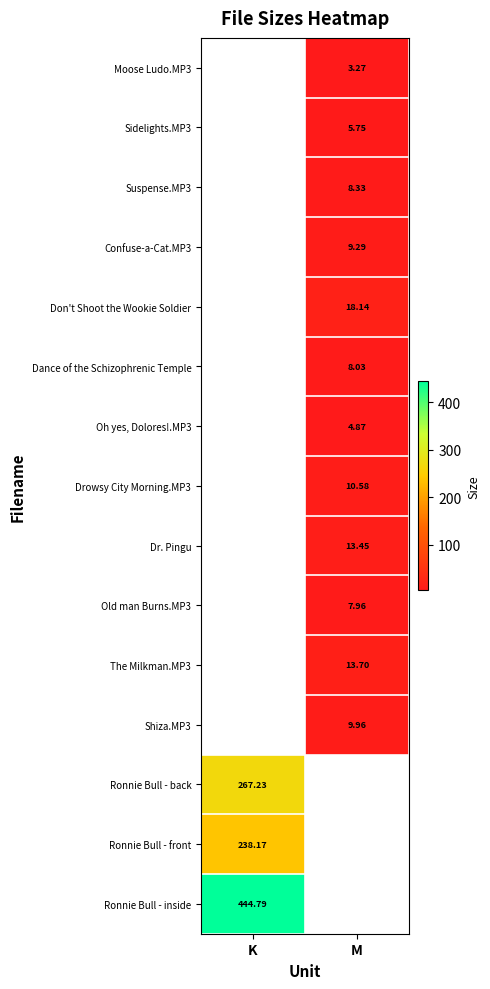

What is the maximum value shown in the chart?

444.8